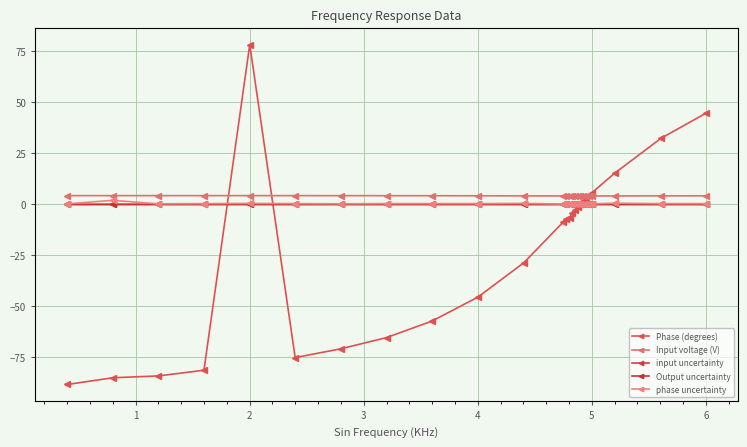

At which category does phase uncertainty reach its first local valley?

2